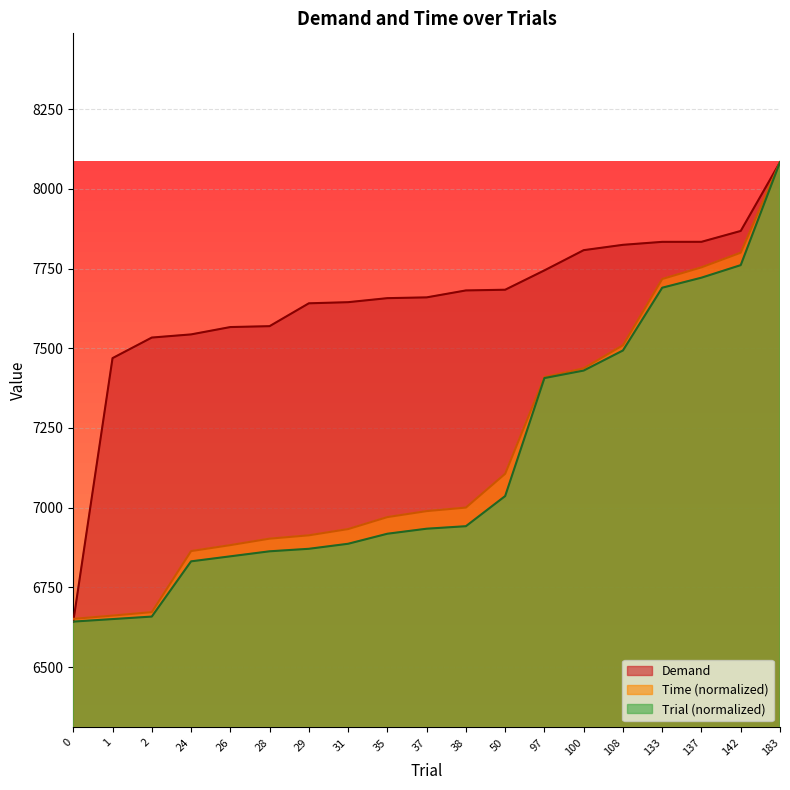

The Trial series shows 7430.0 at 100. True or false?

True